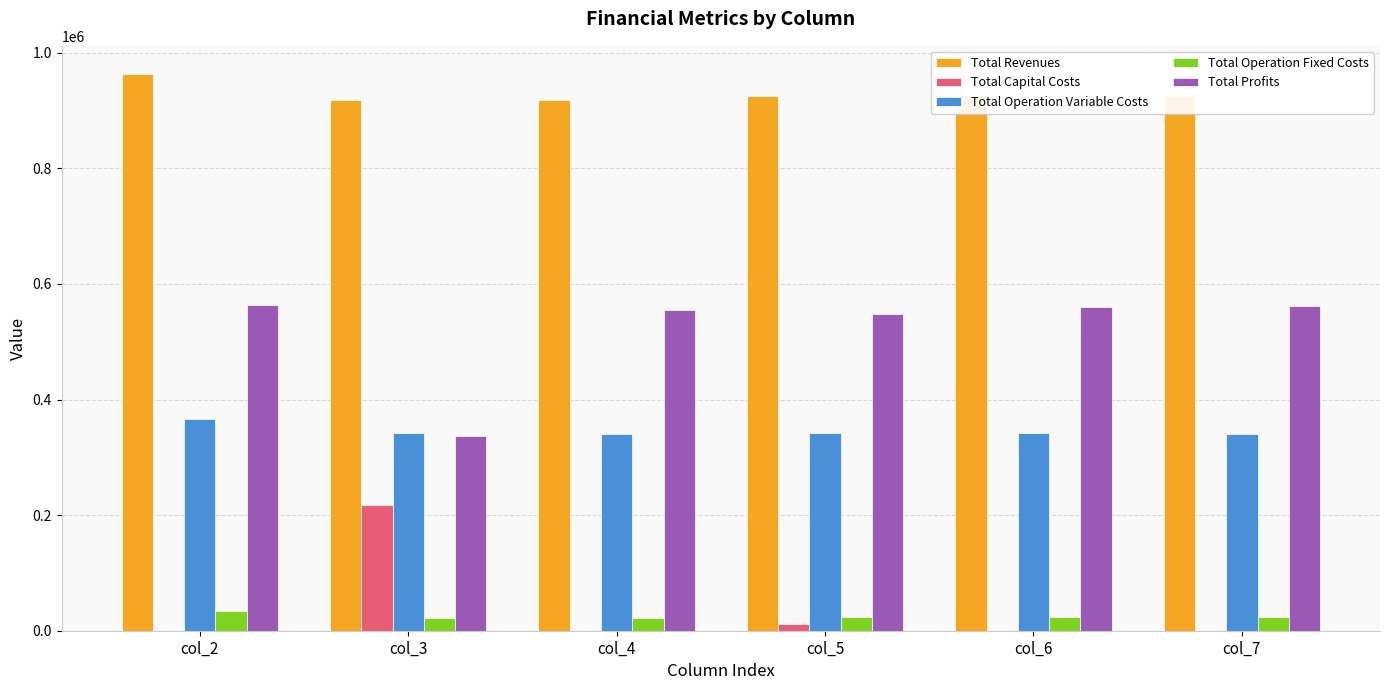

What is the total value across all series at col_2?

1927593.8